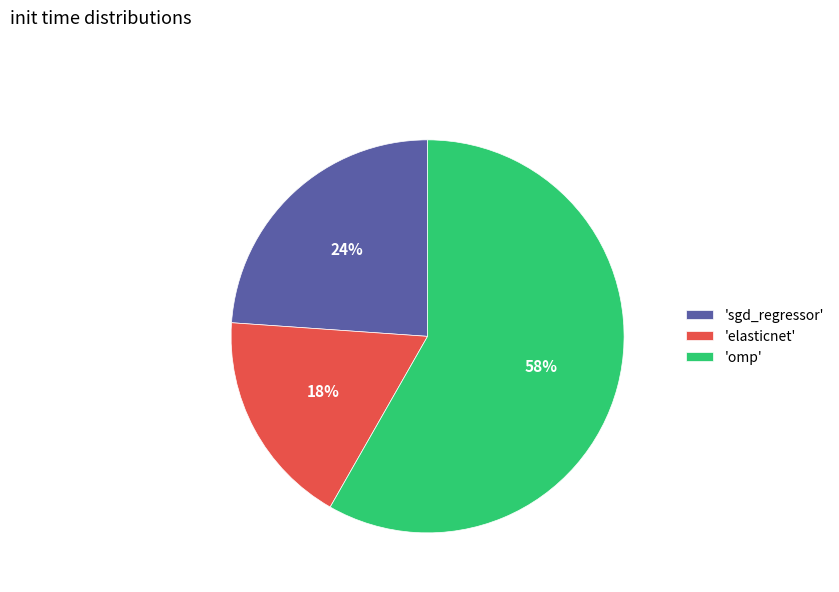

Is the sum of 'sgd_regressor' and 'omp' greater than half?

Yes